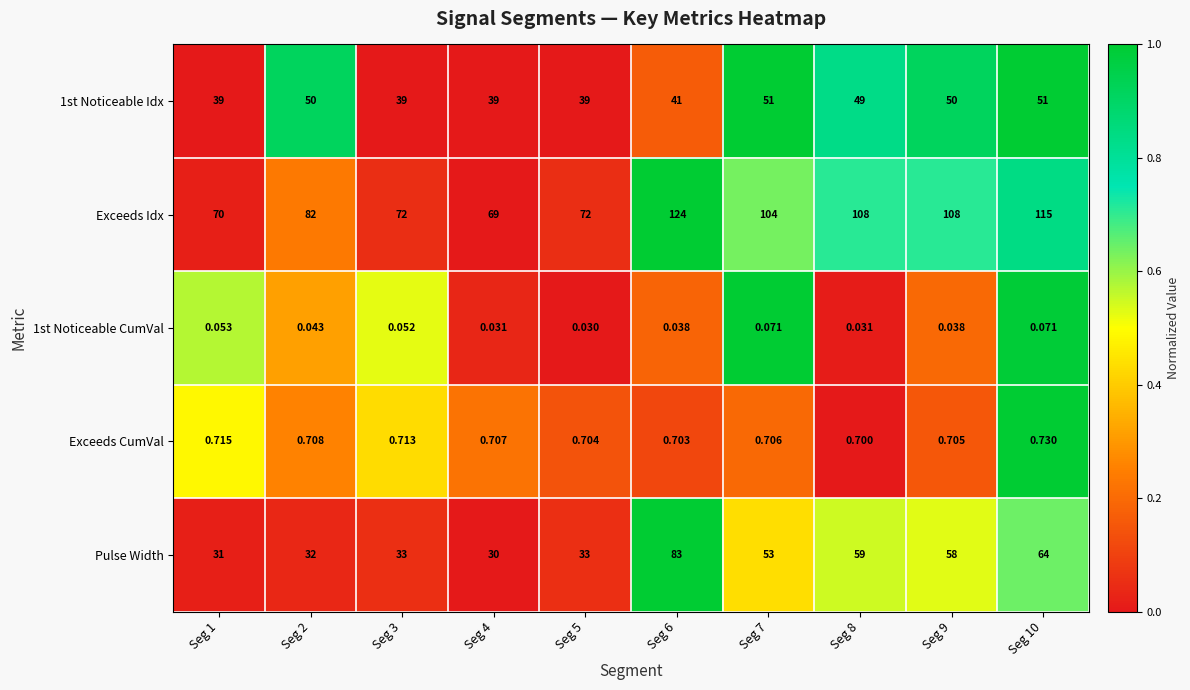

Is the value of Pulse Width at Seg 10 greater than the value of Exceeds CumVal at Seg 10?

Yes